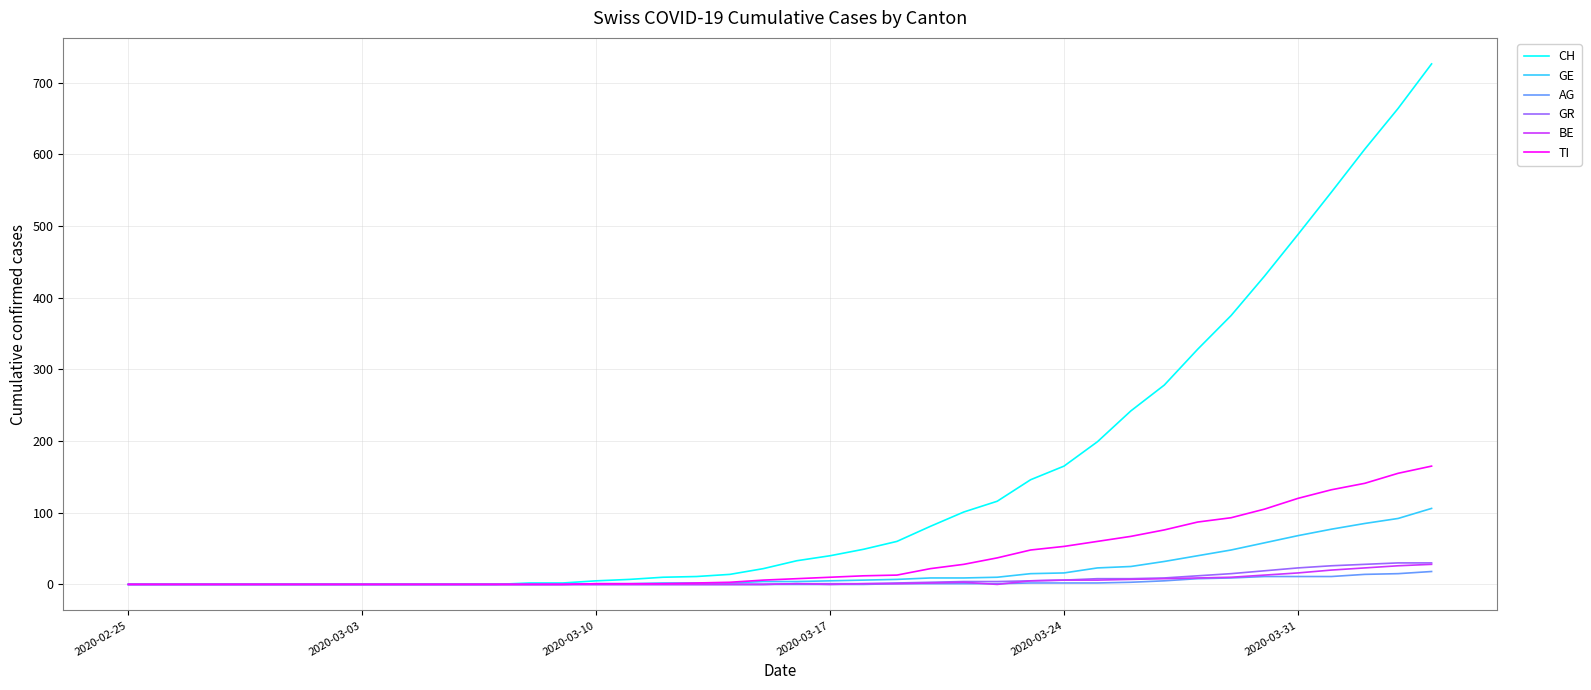

Which series has the largest range (max minus min)?

CH